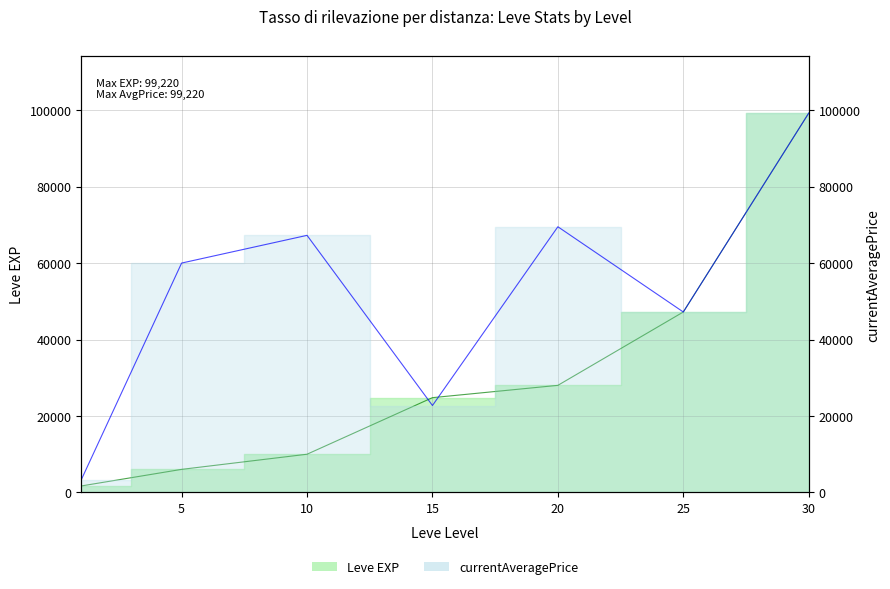

Does the chart display data point markers on the line(s)?

No